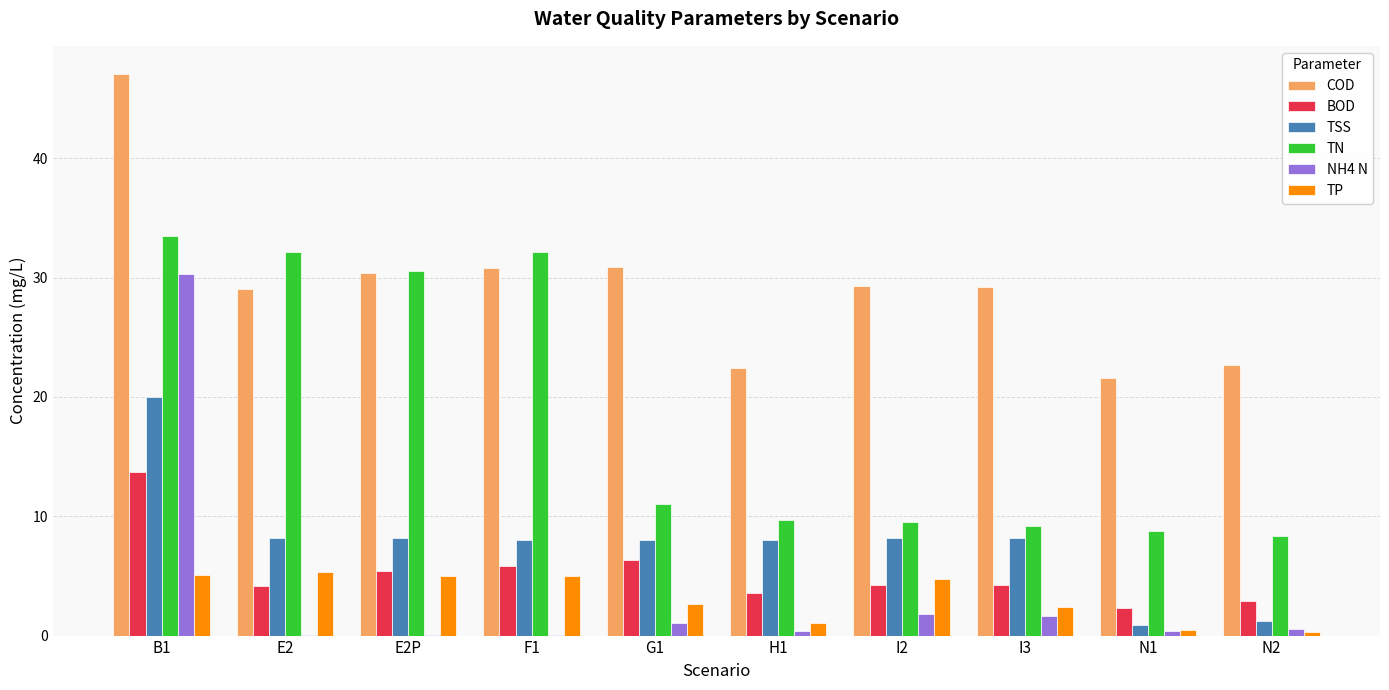

What are all the series names shown in the legend?

COD, BOD, TSS, TN, NH4 N, TP